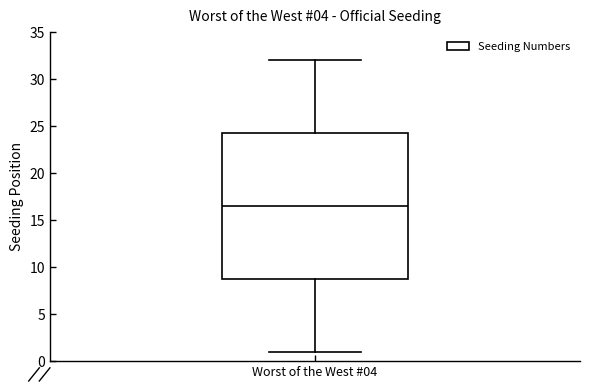

Where does the lower whisker of the box for Worst of the West #04 end on the y-axis? The values are not printed on the chart, so give them approximately, as read against the axis.

1.0